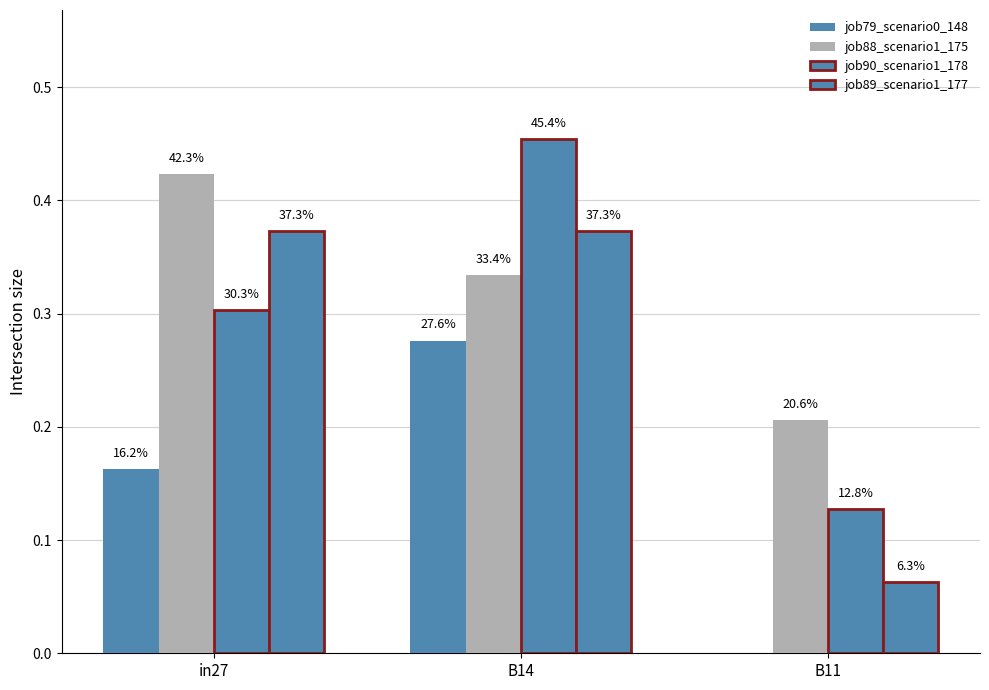

Are the bars grouped side by side (vs. stacked)?

Yes